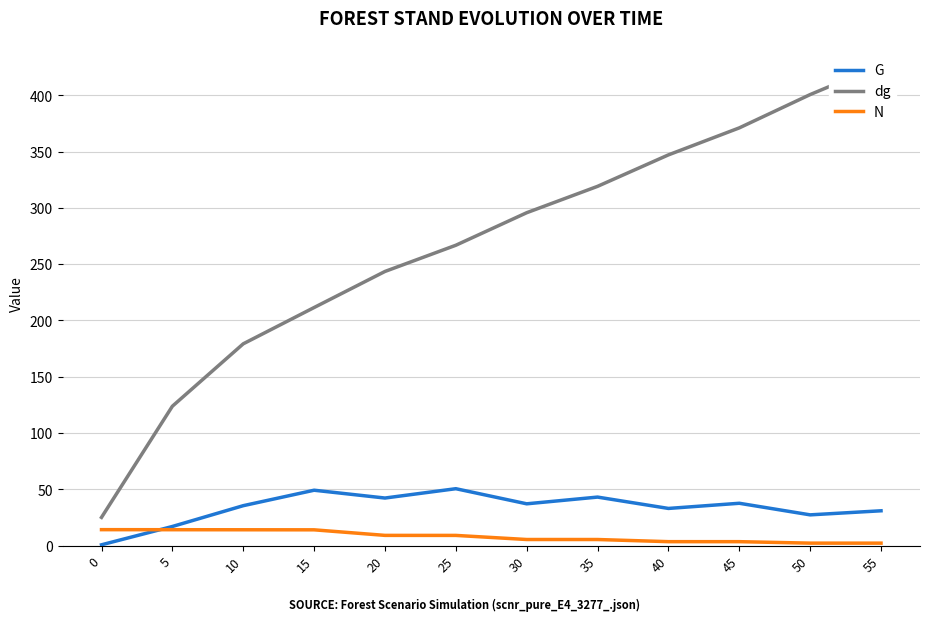

Which series has the largest total across all categories?

dg